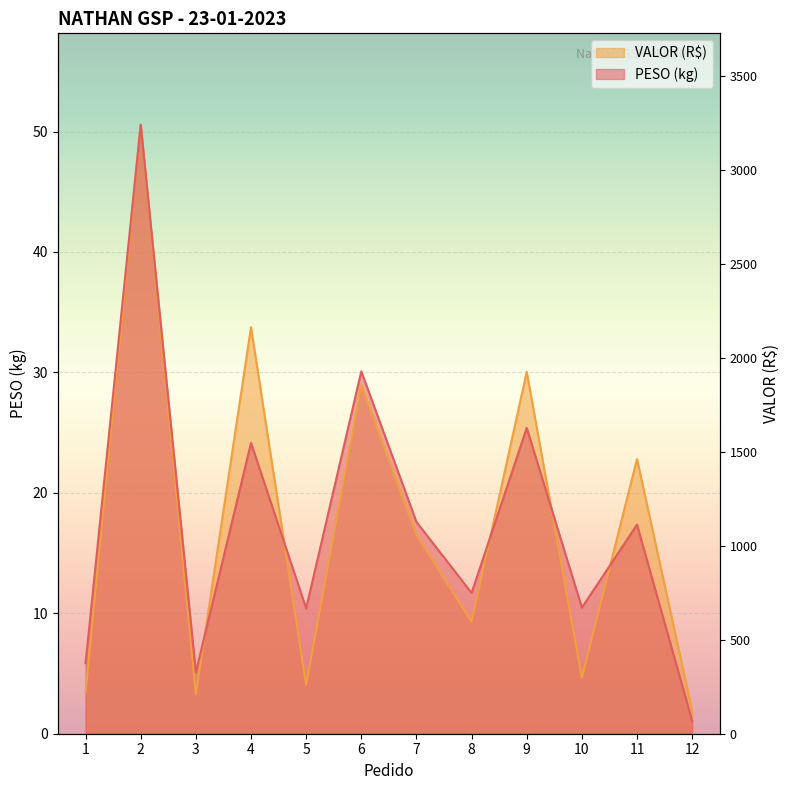

Rank the categories by PESO value from lowest to highest.

12, 3, 1, 5, 10, 8, 11, 7, 4, 9, 6, 2